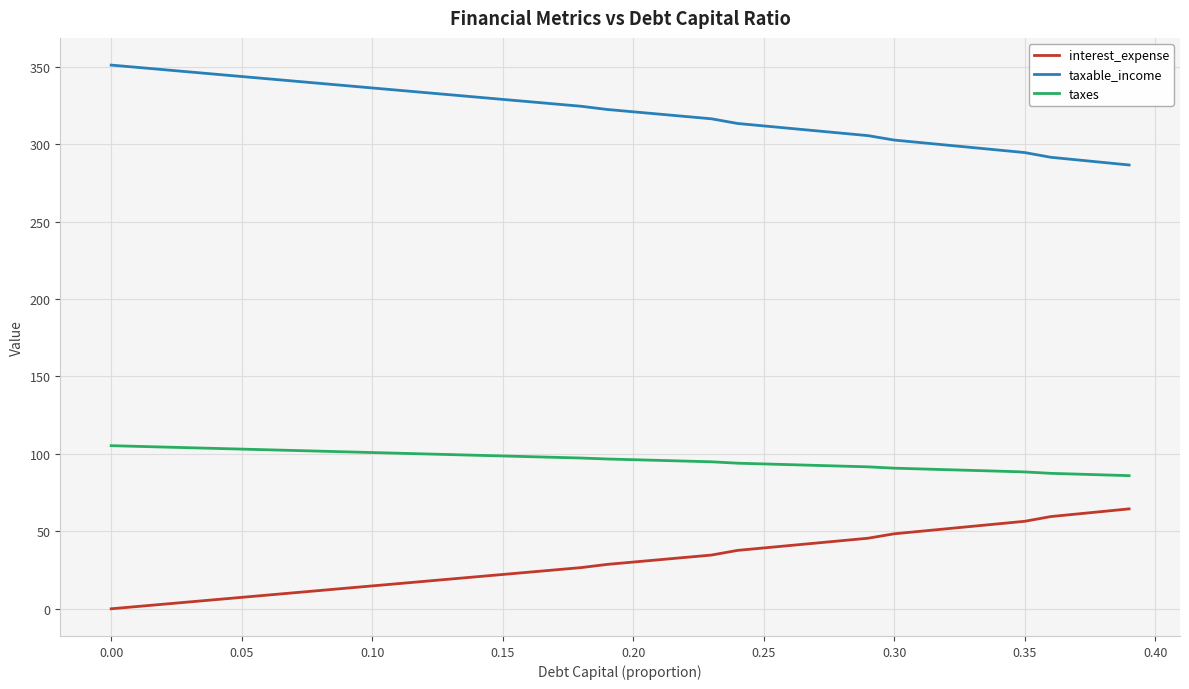

List the series in order of their overall mean, highest first.

taxable_income, taxes, interest_expense